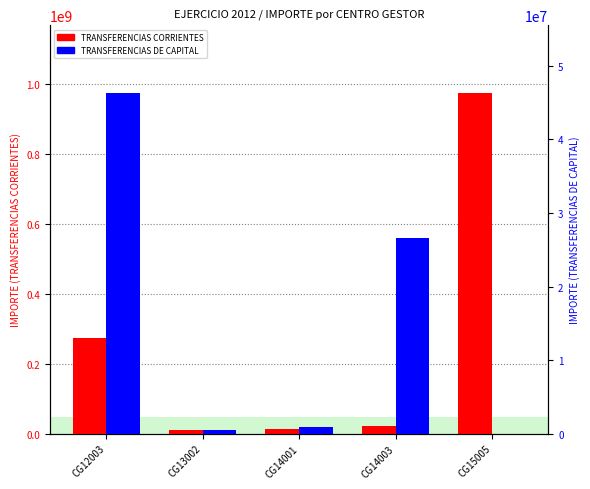

What is the difference between the TRANSFERENCIAS CORRIENTES values at CG12003 and CG13002?

264600360